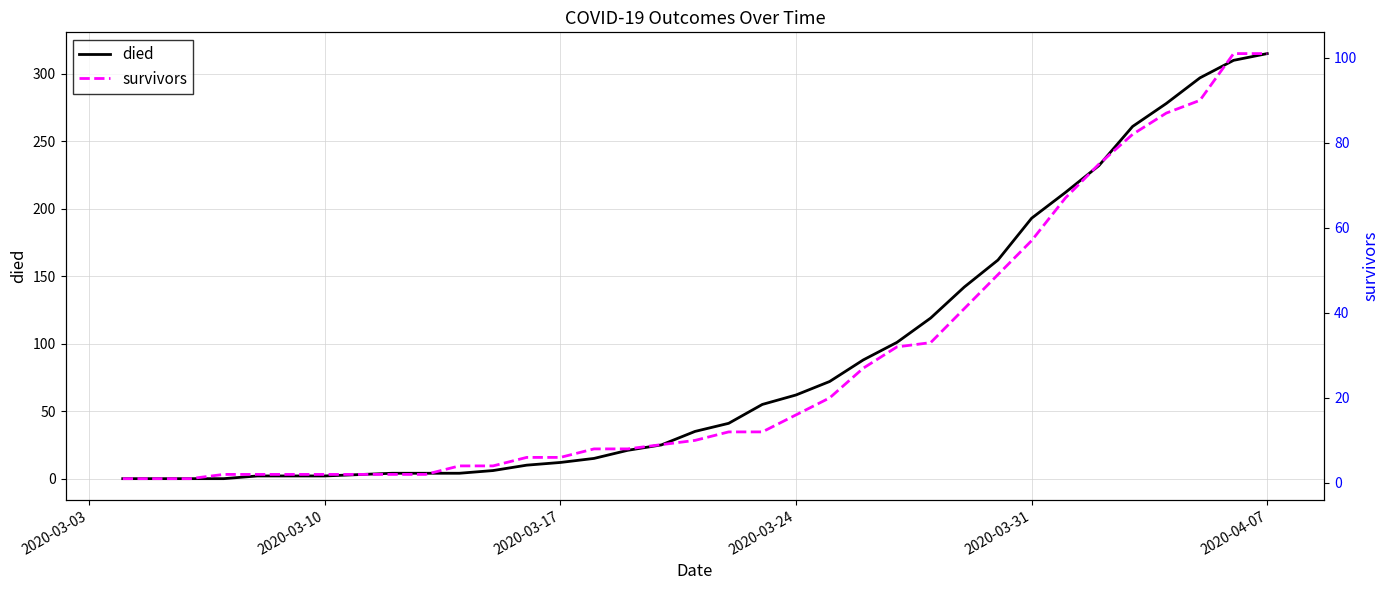

What is the average value of the died series?

88